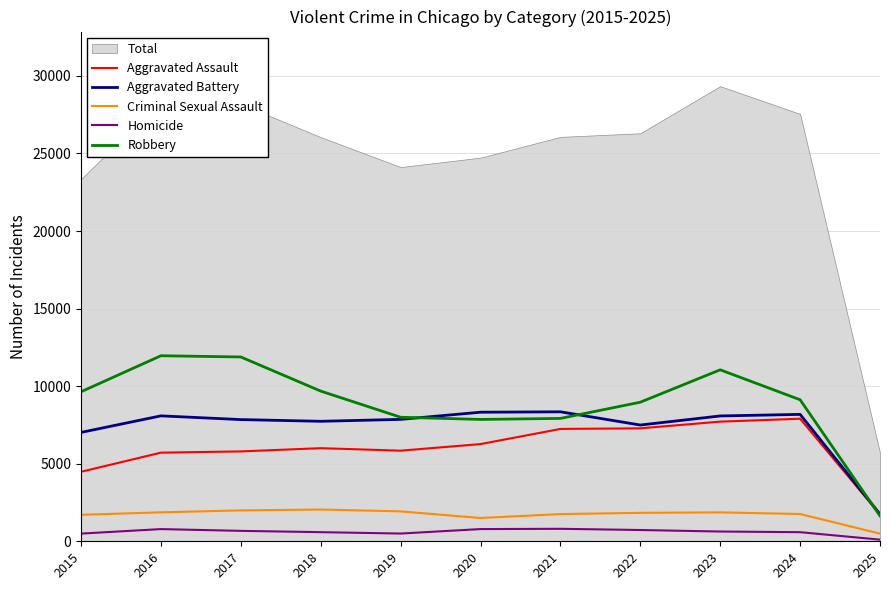

The Aggravated Battery series shows 7494 at 2022. True or false?

True